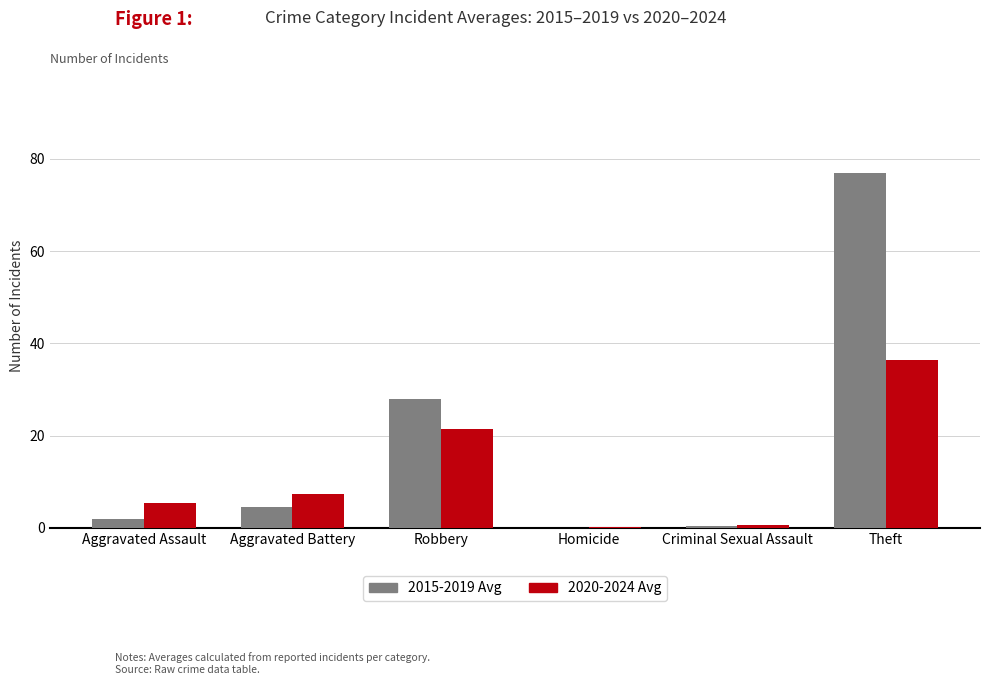

What are all the series names shown in the legend?

2015-2019 Avg, 2020-2024 Avg